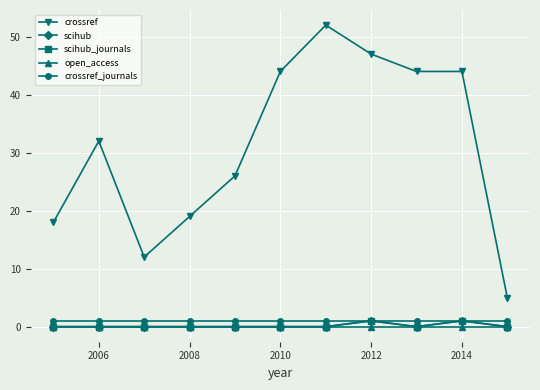

True or false: crossref_journals and crossref intersect in this chart.

False